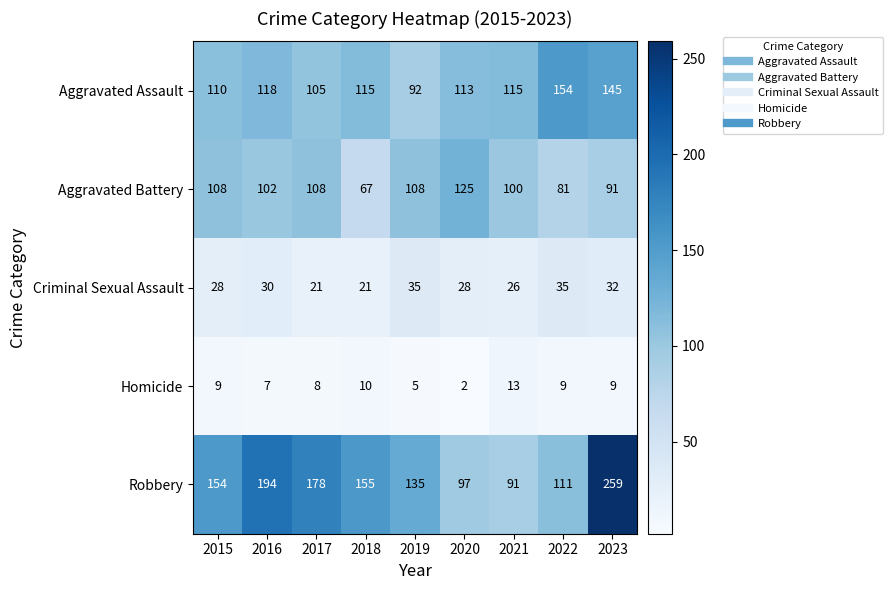

Rank the series at 2021 from highest to lowest value.

Aggravated Assault, Aggravated Battery, Robbery, Criminal Sexual Assault, Homicide